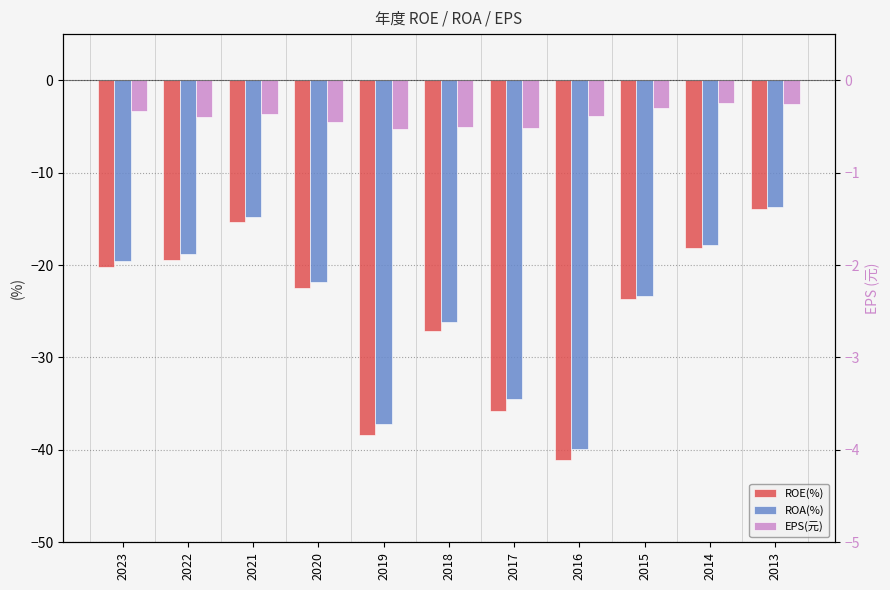

At which label does EPS(元) first exceed -3?

2015